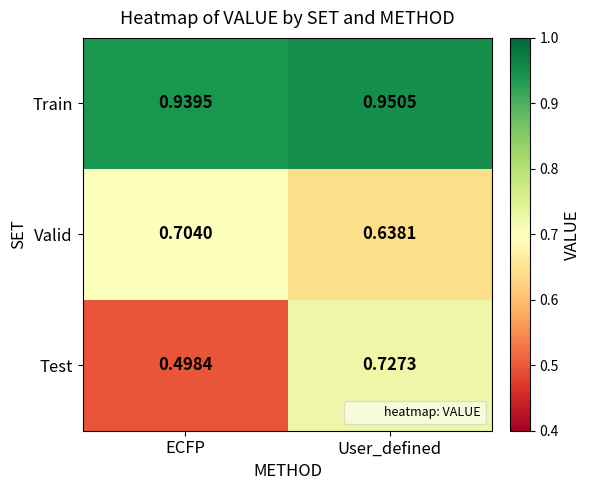

At which label is Valid closest to 0?

User_defined